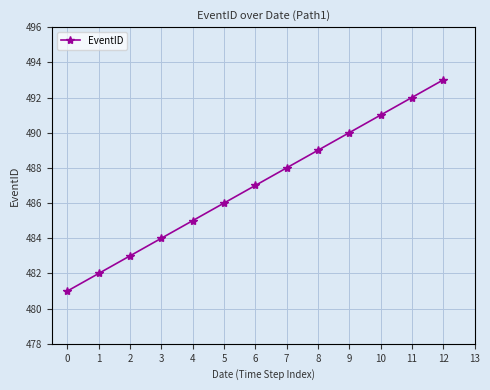

Approximately how many times larger is the value at 4 compared to 6?

1.0